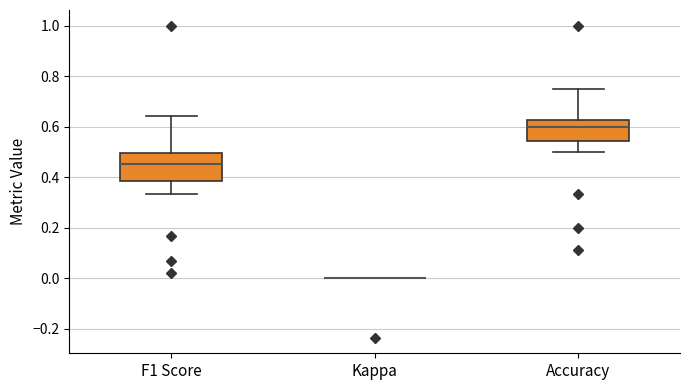

Reading left to right, read every box against the y-axis: the position of its median line, the range the box covers, and the ends of its whiskers. The values are not printed on the chart, so give them approximately, as read against the axis.

F1 Score: median 0.46, box 0.38 to 0.50, whiskers 0.34 to 0.64
Kappa: box collapsed to a line at 0.00, whiskers 0.00 to 0.00
Accuracy: median 0.60, box 0.54 to 0.62, whiskers 0.50 to 0.76